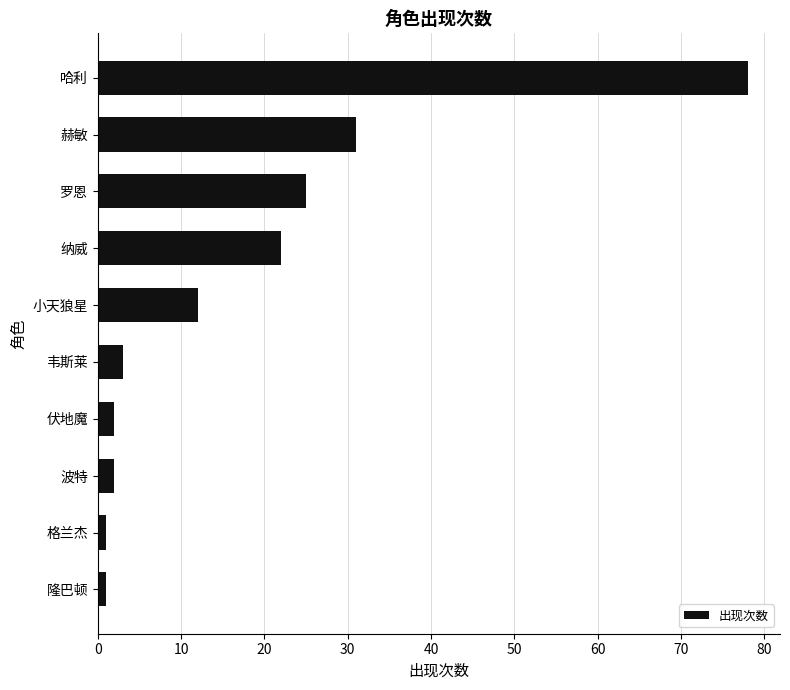

Is it true that the value at 哈利 is 78?

True